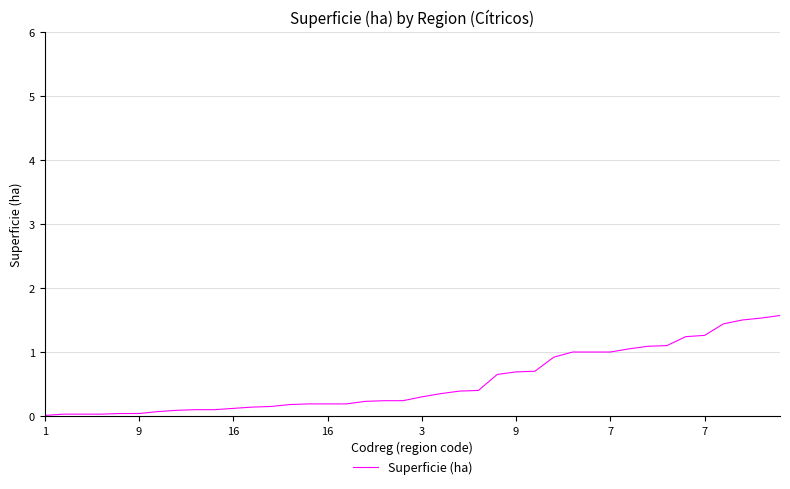

What is the greatest value displayed?

1.6